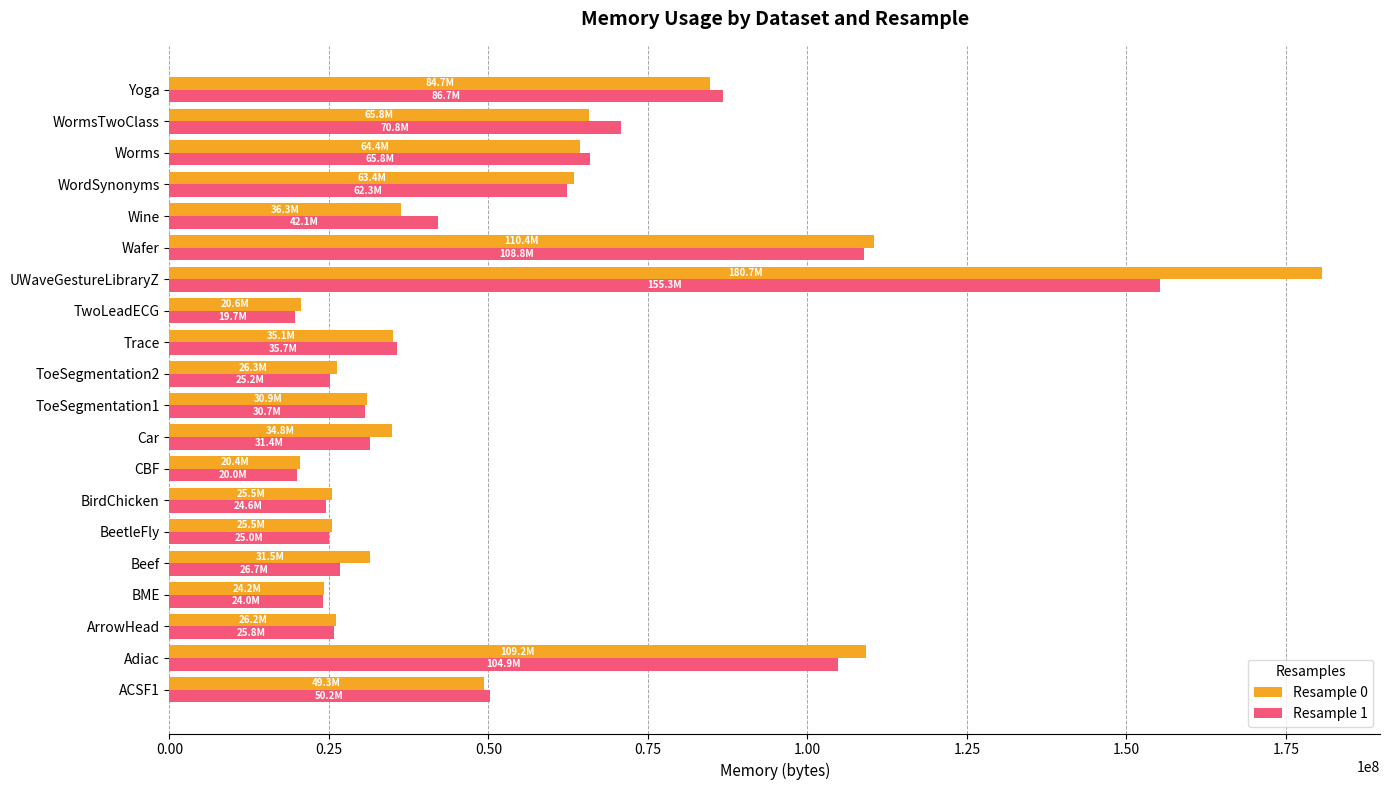

What is the lowest value of the Resample 0 series?

20422656